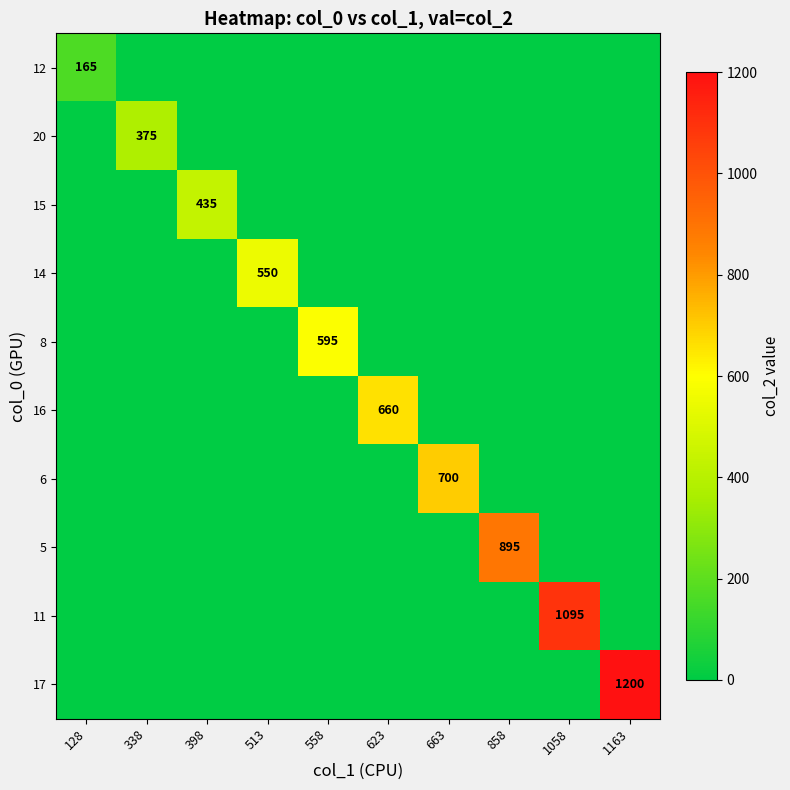

At which category is the sum across all series the highest?

1163